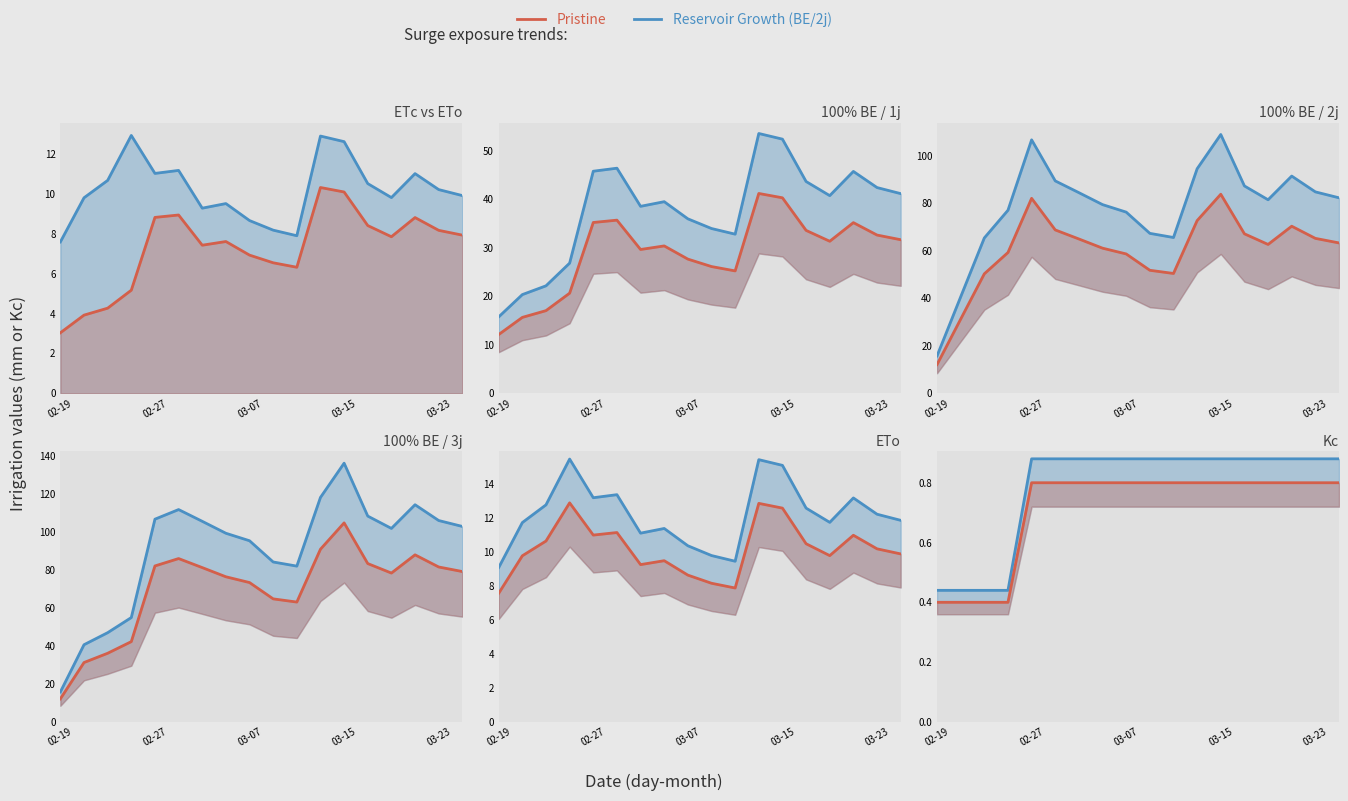

Which has a higher value, 03-15 or 02-19?

03-15